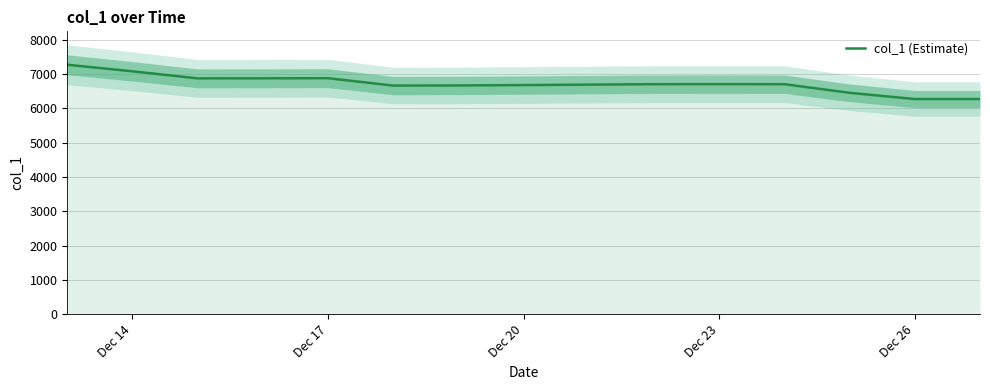

What is the lowest value of the col_1 (Estimate) series?

6270.7